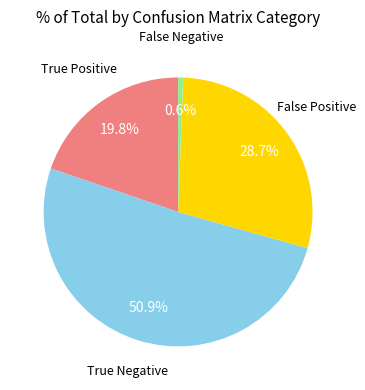

Is there any slice that represents more than half of the pie?

Yes